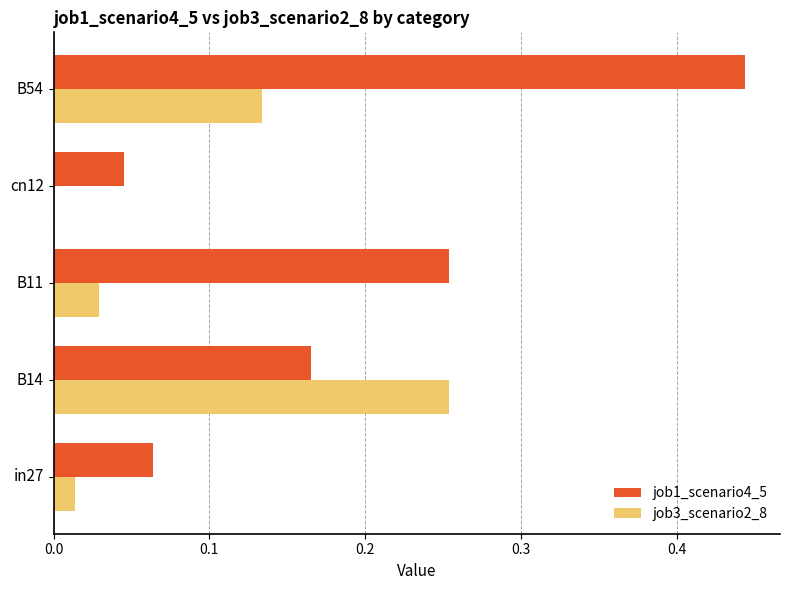

At which label does job1_scenario4_5 reach its peak?

B54